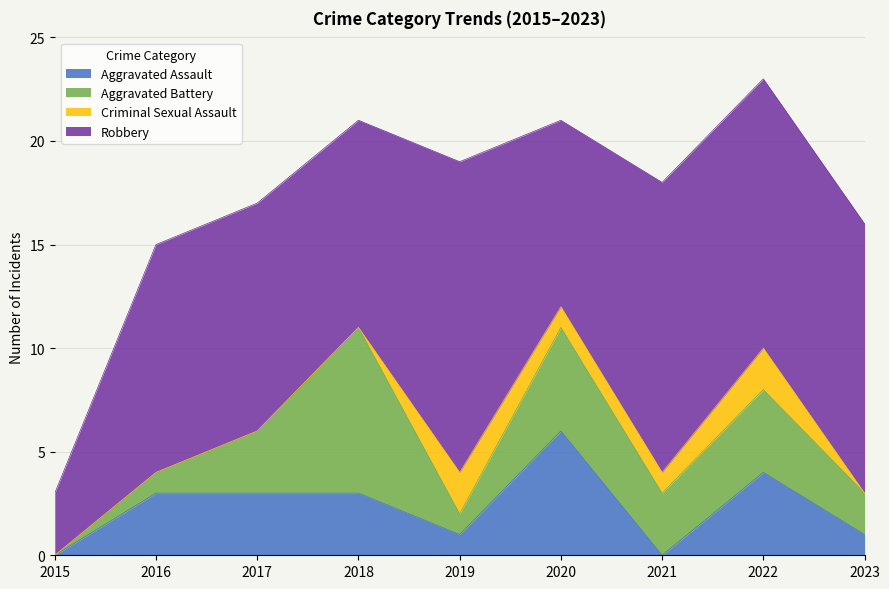

List the series in order of their peak value, highest first.

Robbery, Aggravated Battery, Aggravated Assault, Criminal Sexual Assault